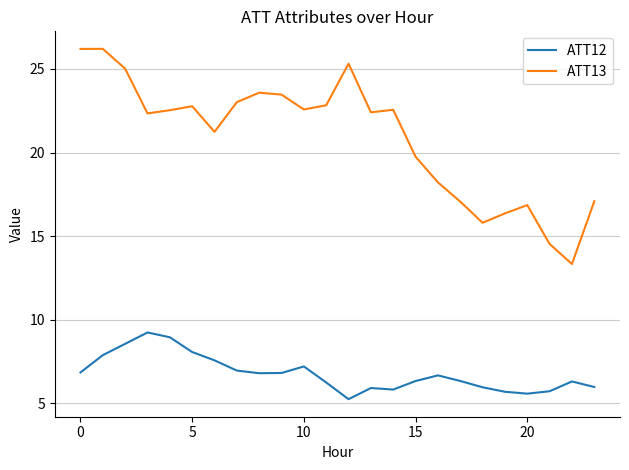

What is the difference between the maximum and minimum values in the ATT13 series?

12.9